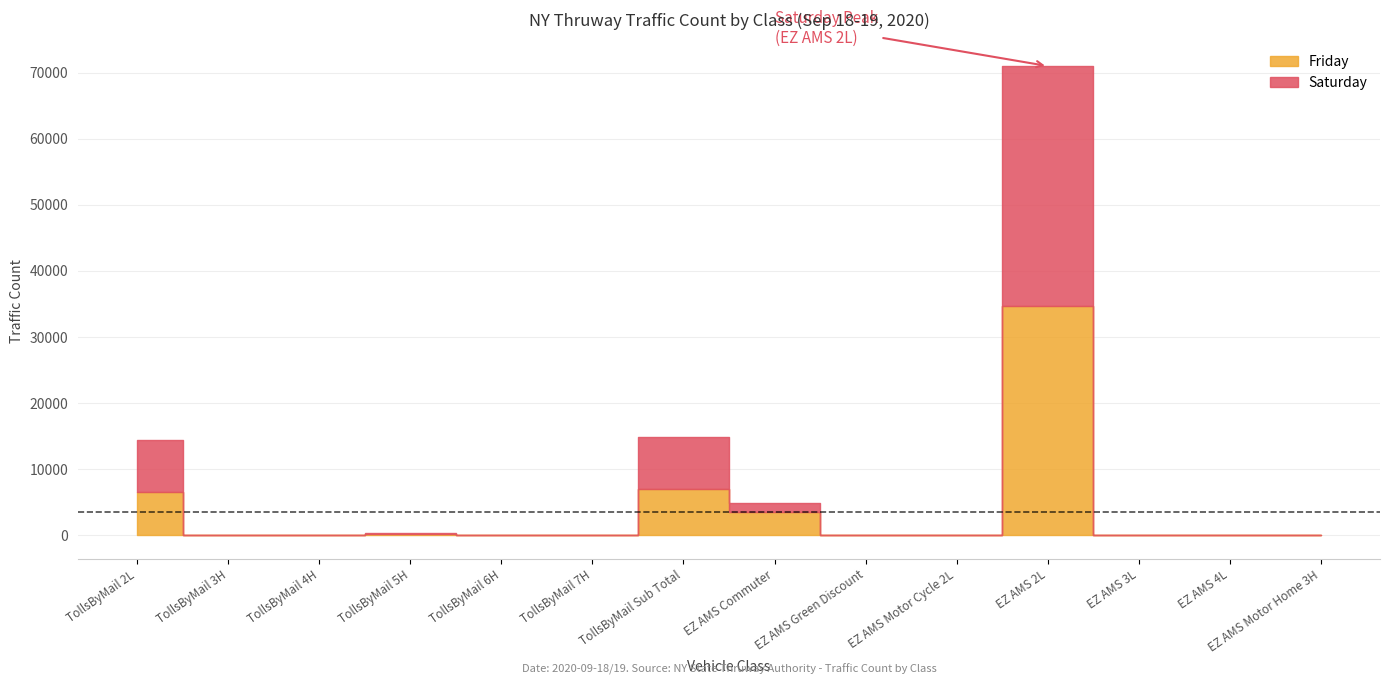

How many values in the Saturday series exceed 19?

6